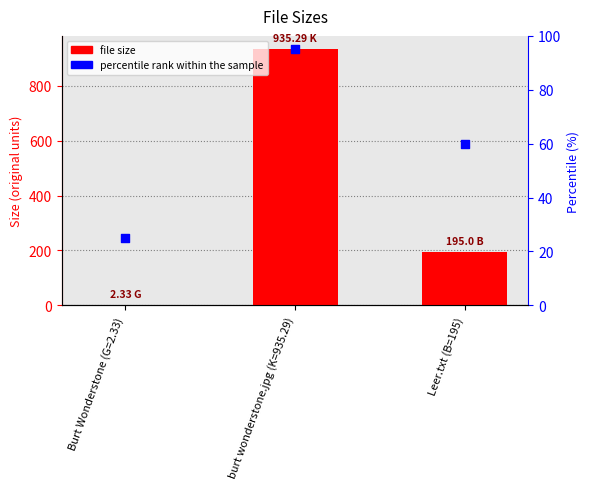

At how many categories does at least one series exceed 75?

2